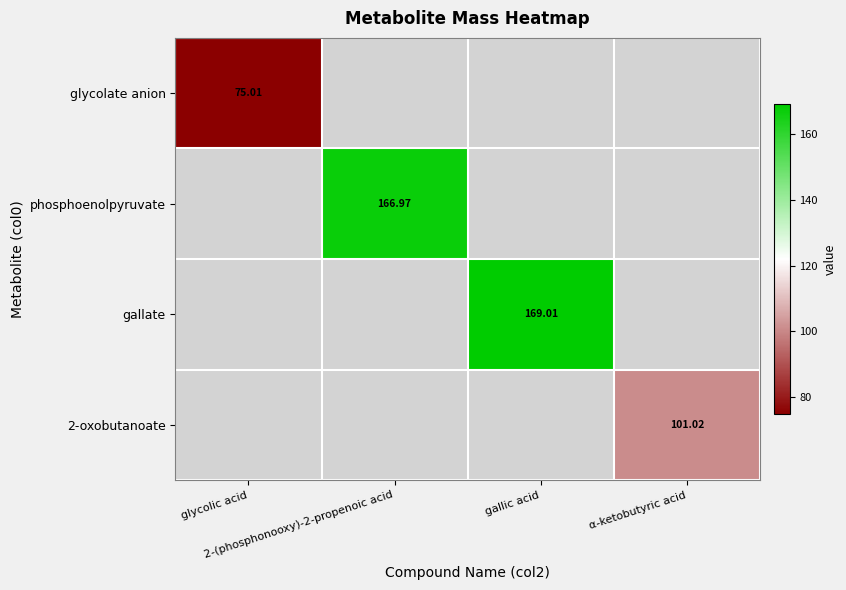

At which category does the chart reach its peak across all series?

gallic acid